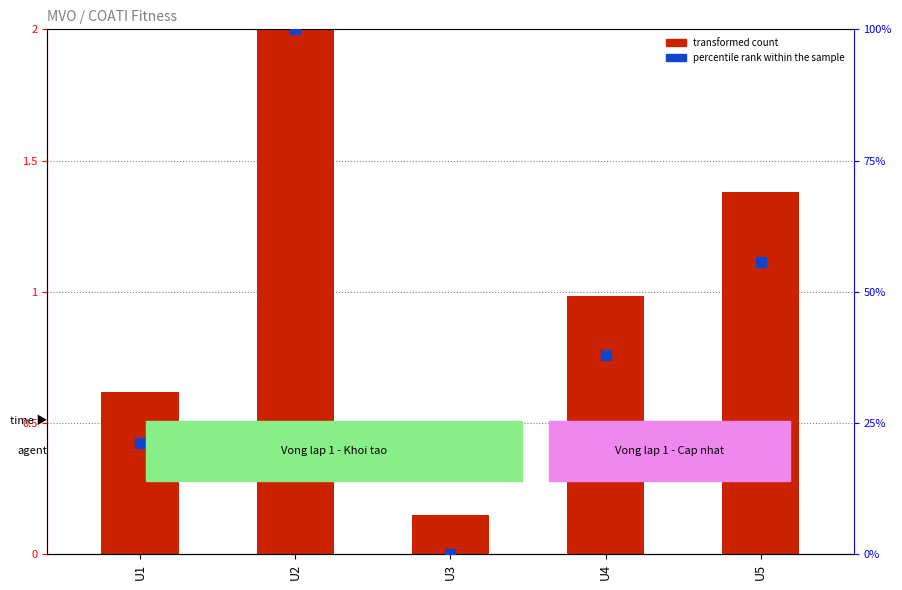

Which series has the largest Y range (max minus min)?

transformed count